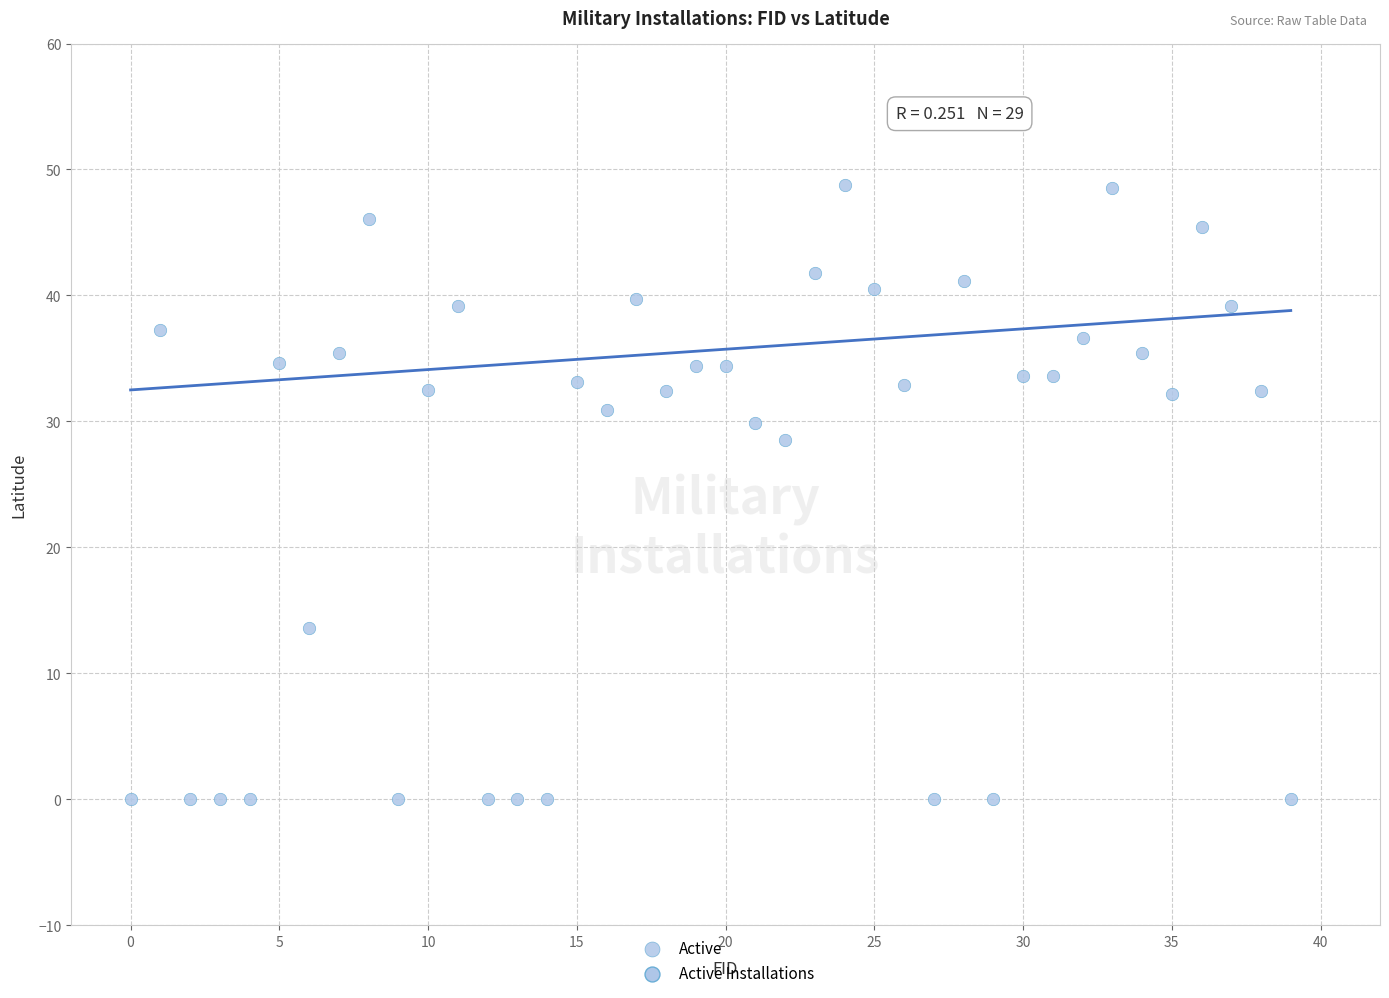

What Y value in the scatter plot is closest to 24?

28.5